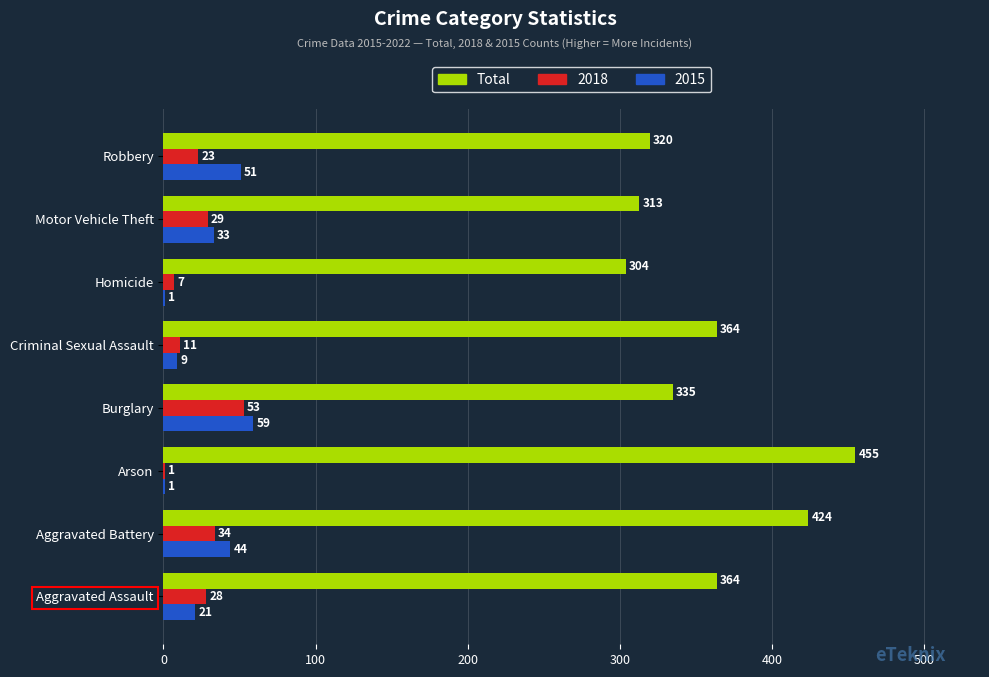

Which label corresponds to the largest value in the chart?

Arson